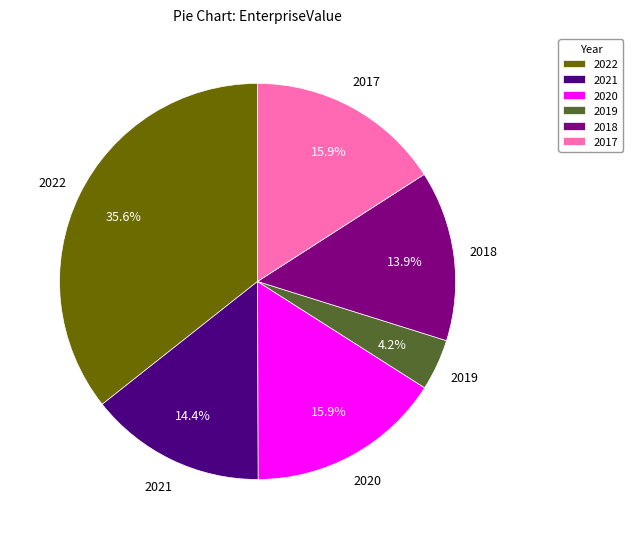

To the nearest percent, what is the average slice percentage?

17%